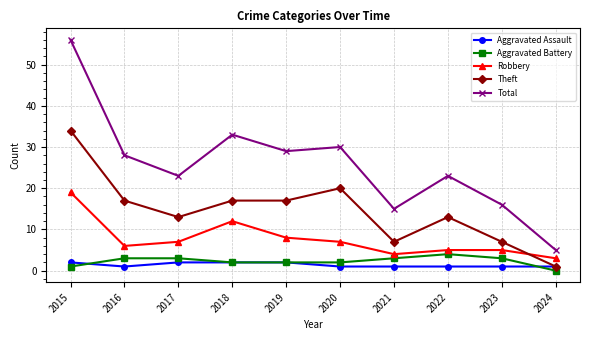

True or false: Aggravated Battery and Total intersect in this chart.

False